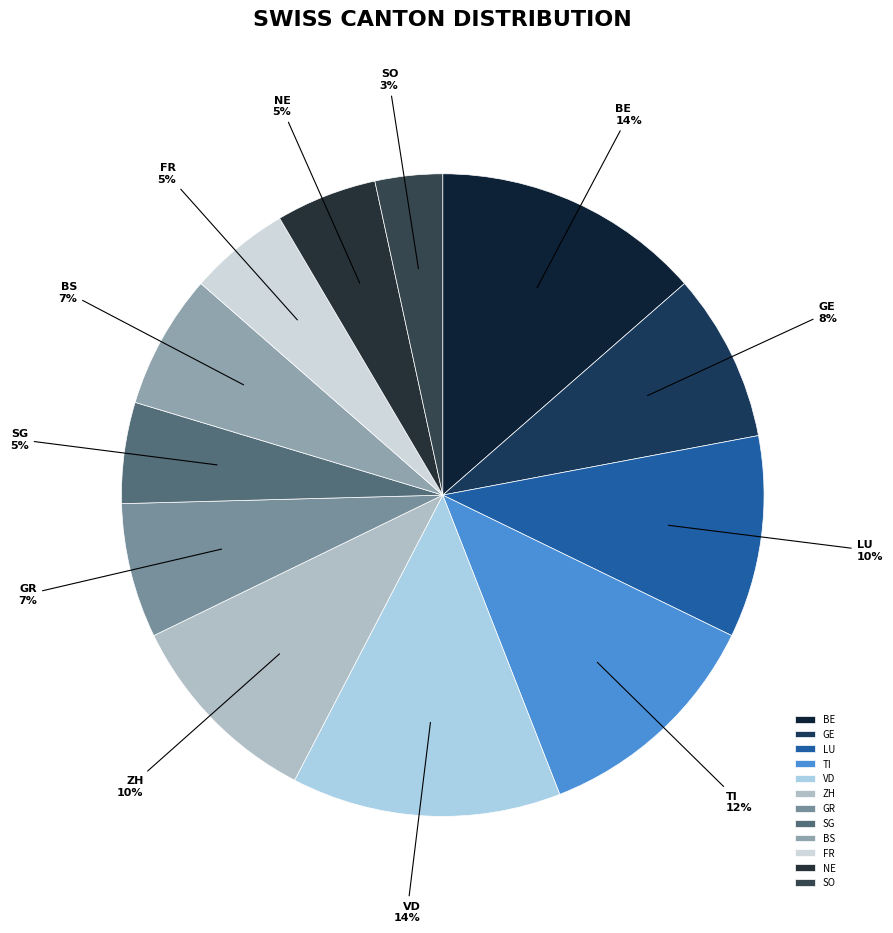

To the nearest percent, what is the combined percentage of GR and LU?

17%